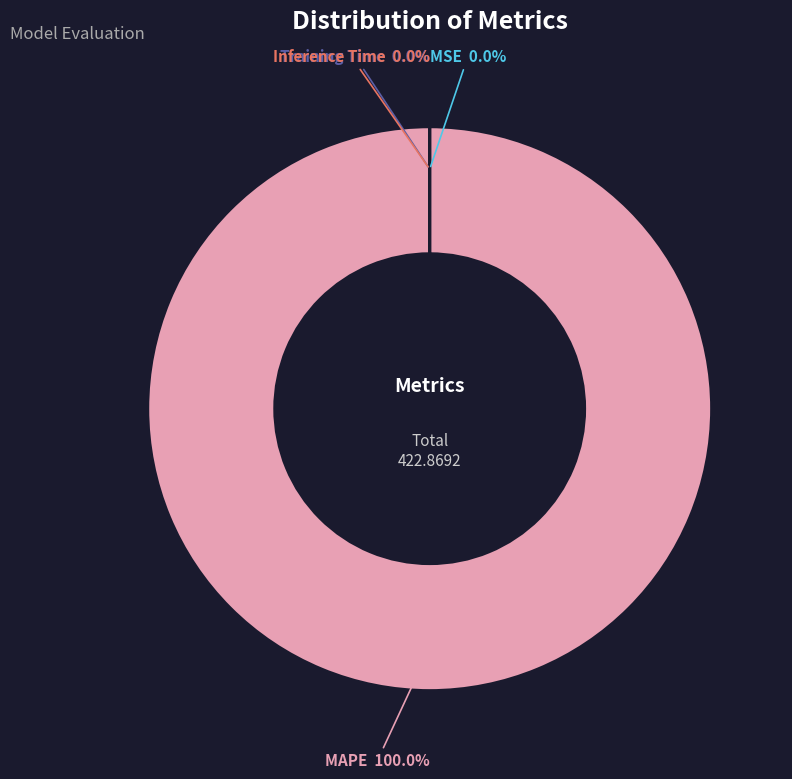

Does MAPE account for over 50% of the chart?

Yes